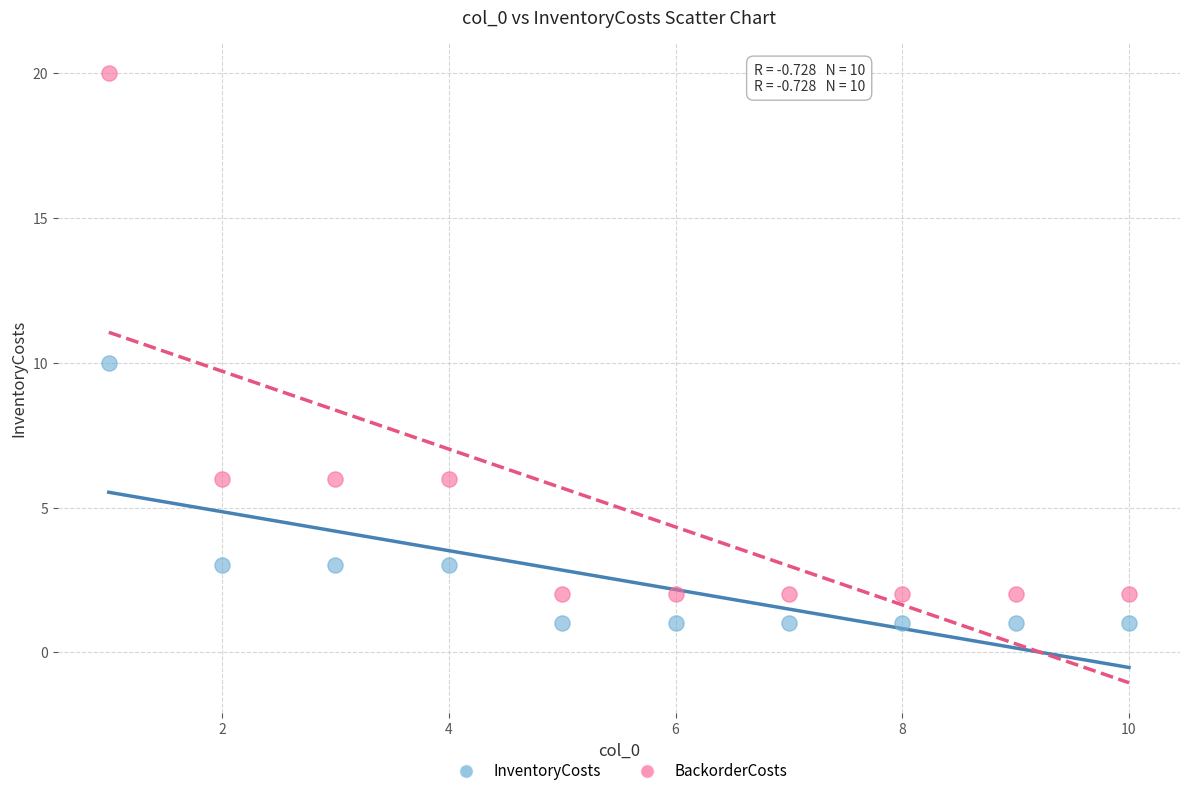

Which series reaches the maximum Y coordinate?

BackorderCosts